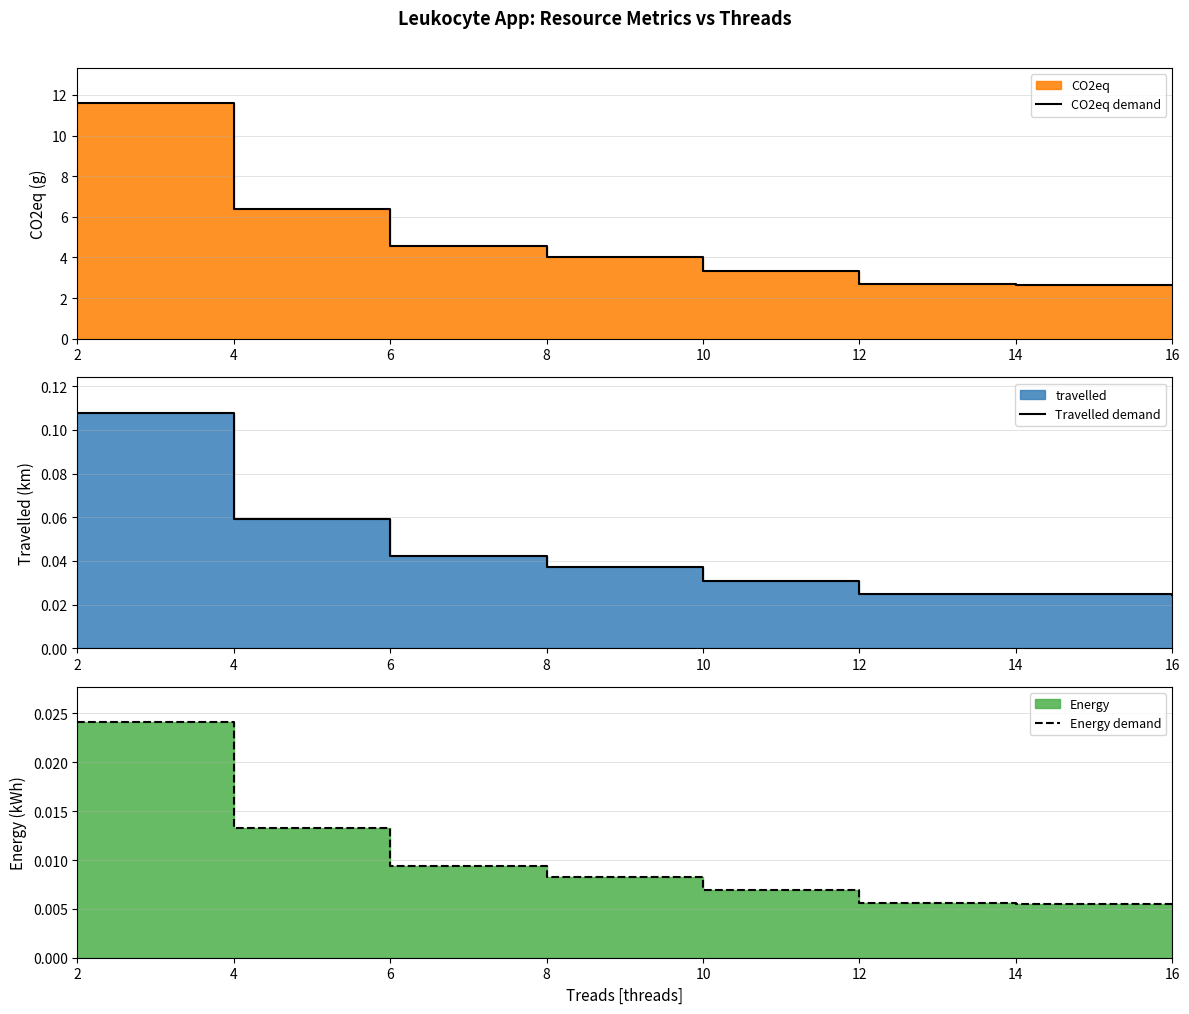

Which has a higher value, 4 or 12?

4